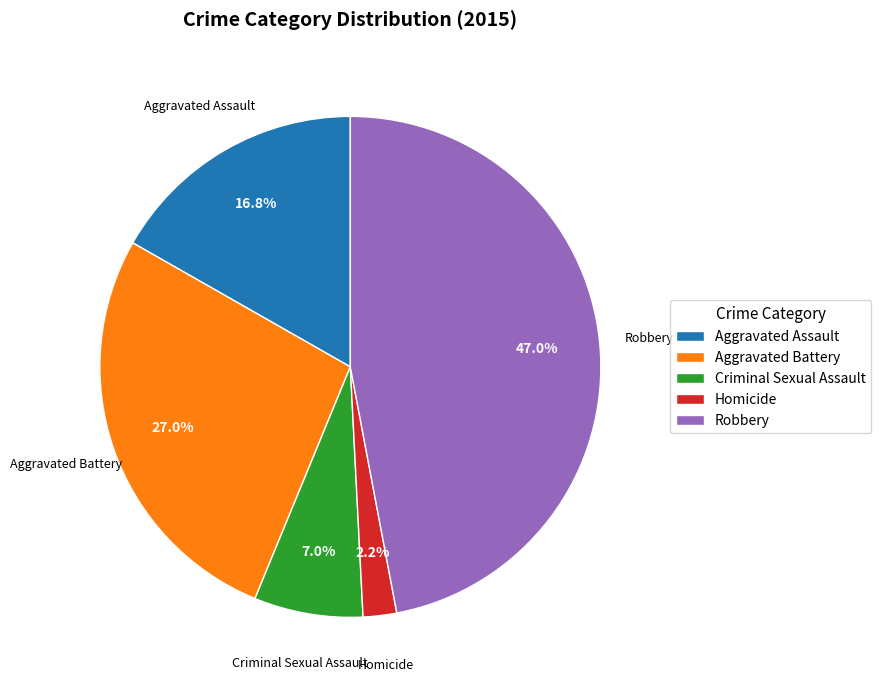

Rank the categories by value from highest to lowest.

Robbery, Aggravated Battery, Aggravated Assault, Criminal Sexual Assault, Homicide